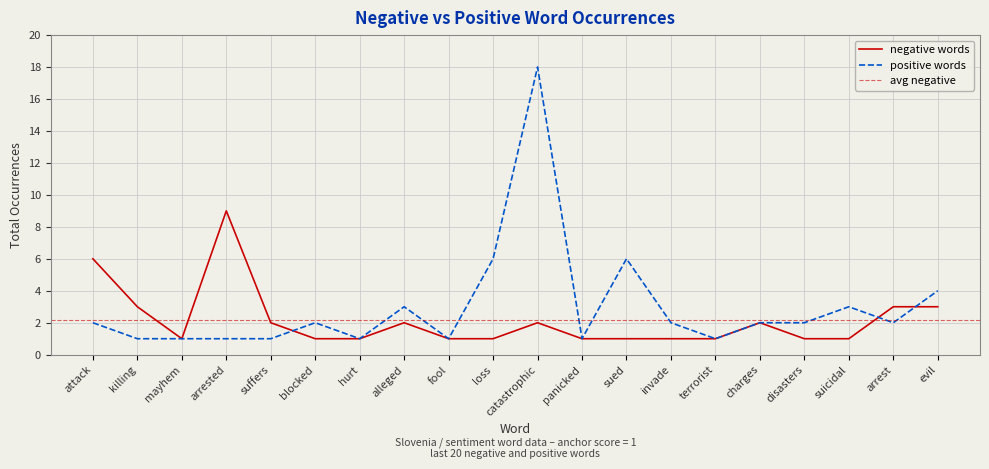

Which category has the lowest value in the negative words series?

mayhem